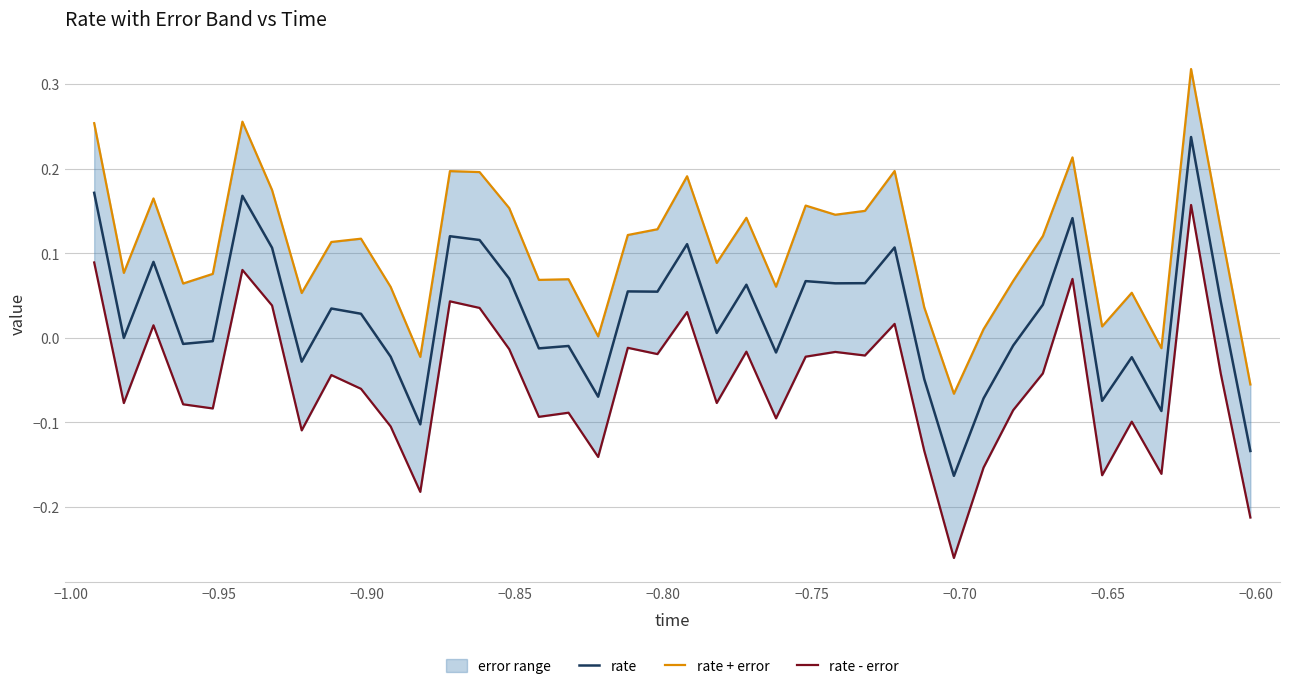

True or false: rate and rate - error cross at least once.

False